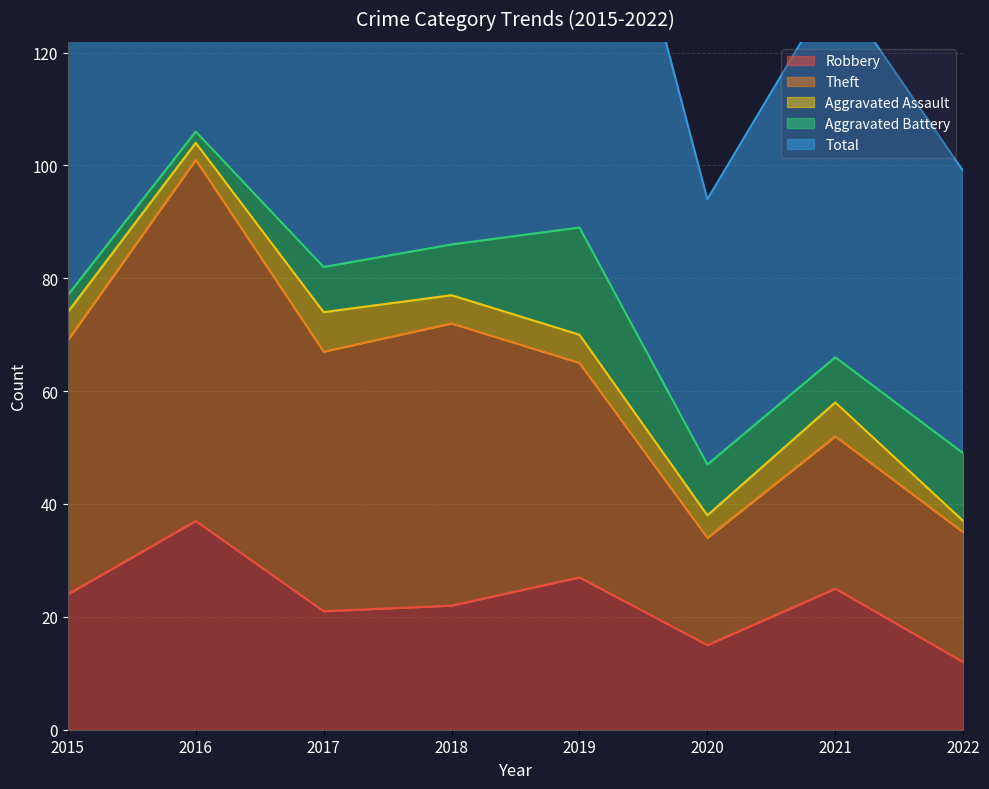

List the series in order of their peak value, highest first.

Total, Theft, Robbery, Aggravated Battery, Aggravated Assault